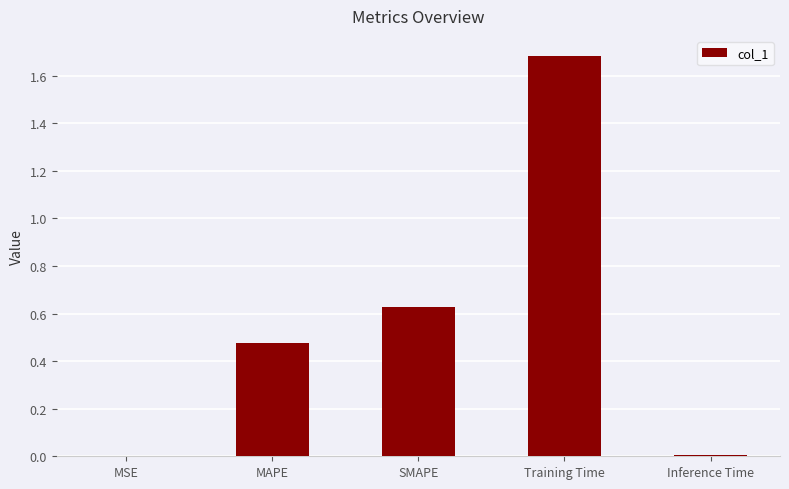

Is it true that the value at MSE is 0.0?

True